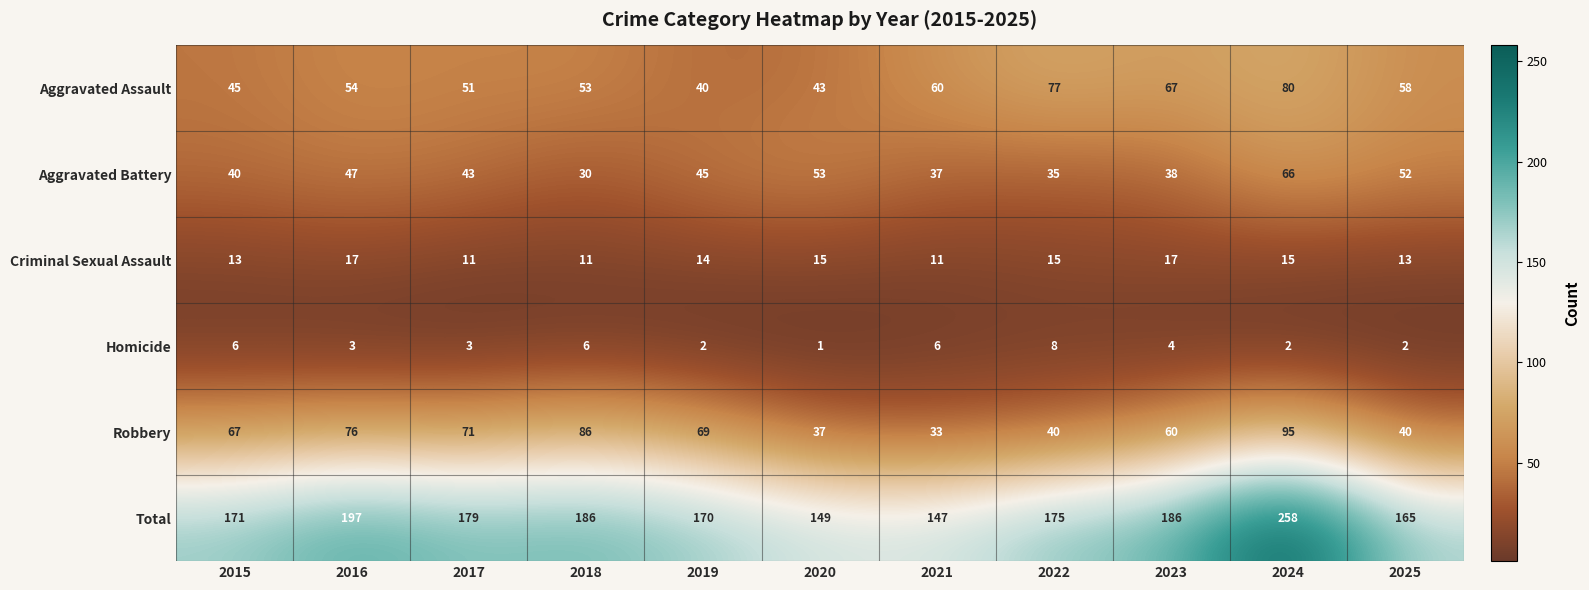

Rank the series by their maximum value, from highest to lowest.

Total, Robbery, Aggravated Assault, Aggravated Battery, Criminal Sexual Assault, Homicide